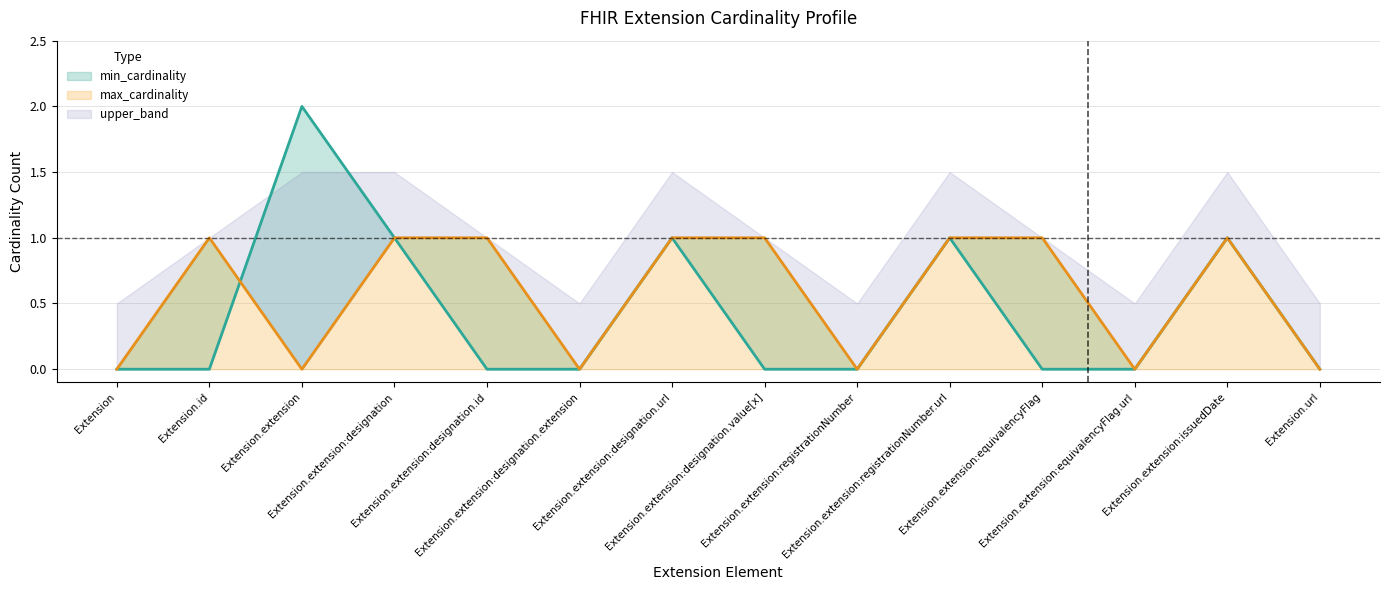

At how many categories does at least one series exceed 0?

9